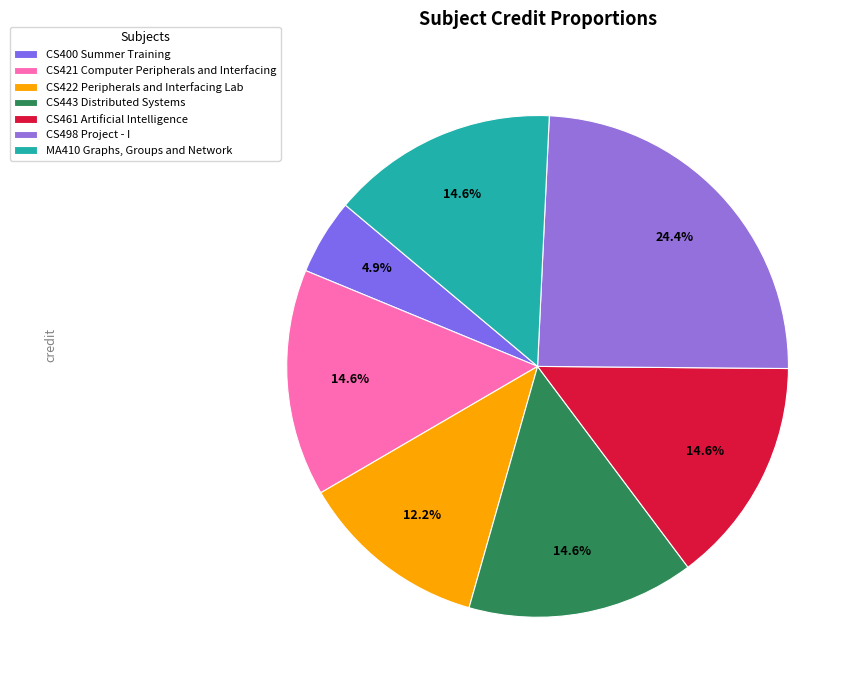

To the nearest percent, what is the difference between the largest and smallest slice percentages?

20%